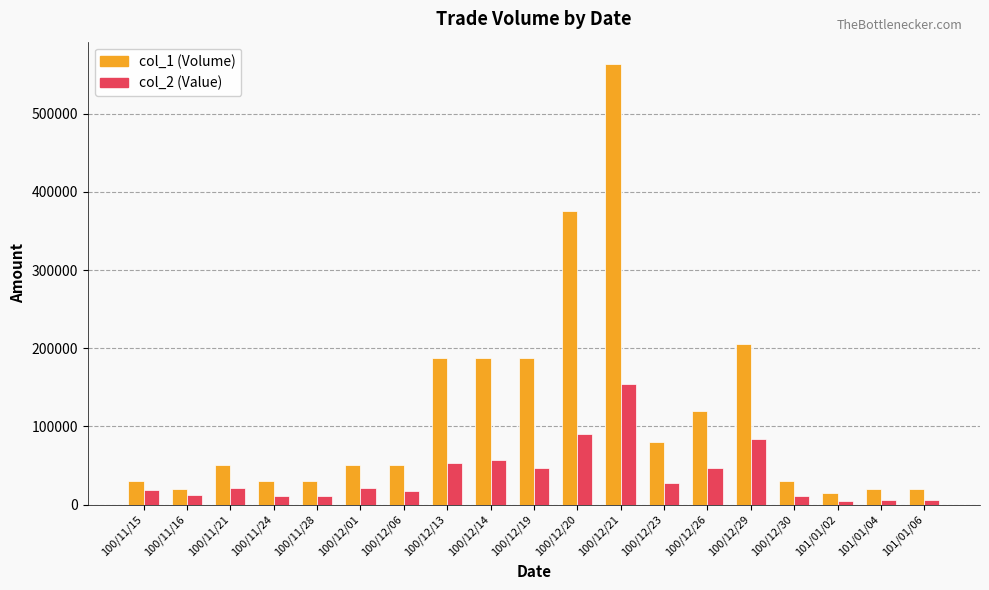

Rank the series by their maximum value, from highest to lowest.

col_1 (Volume), col_2 (Value)